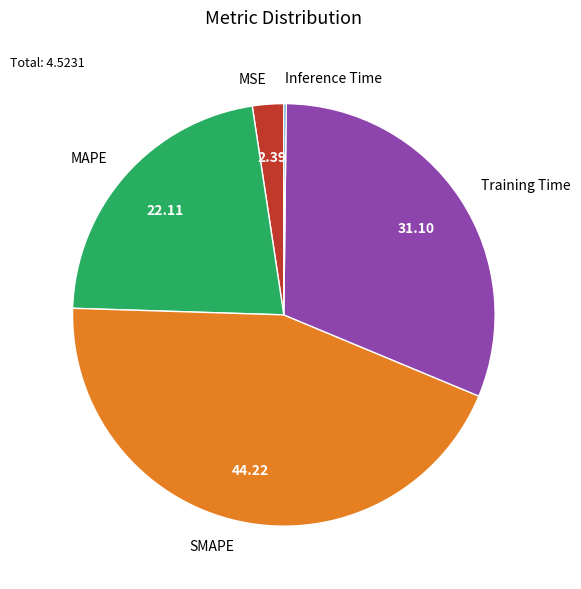

Does any single category account for the majority?

No